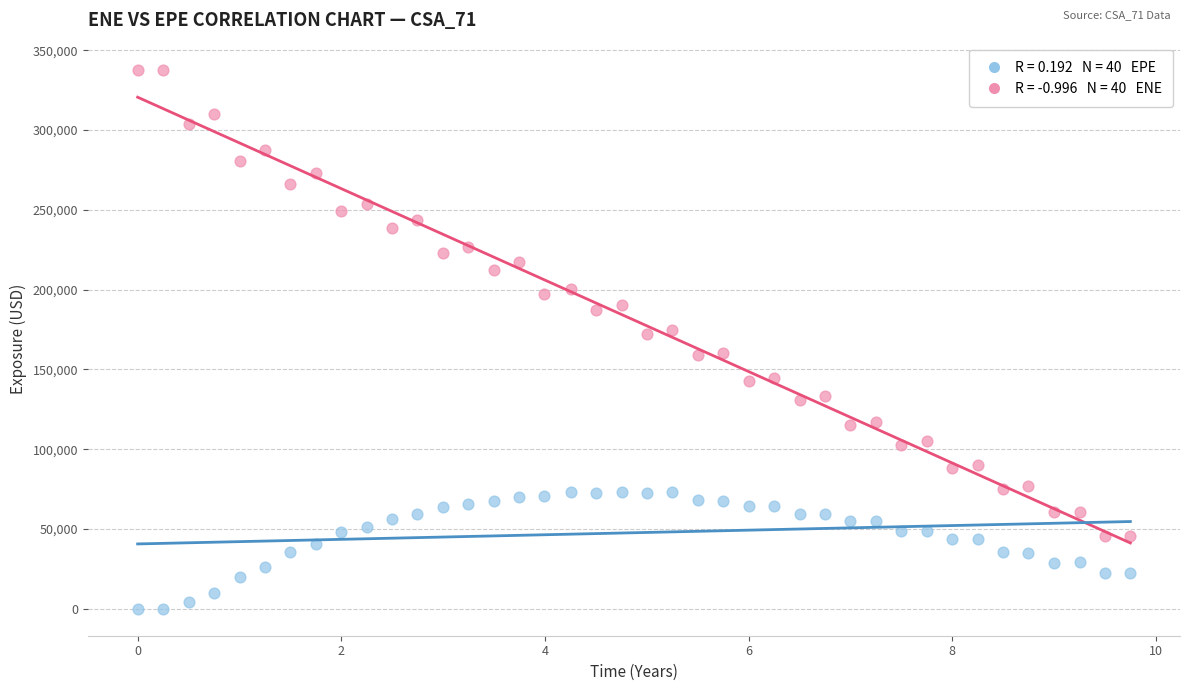

Across all data points, what is the range of X values (max minus min)?

9.8